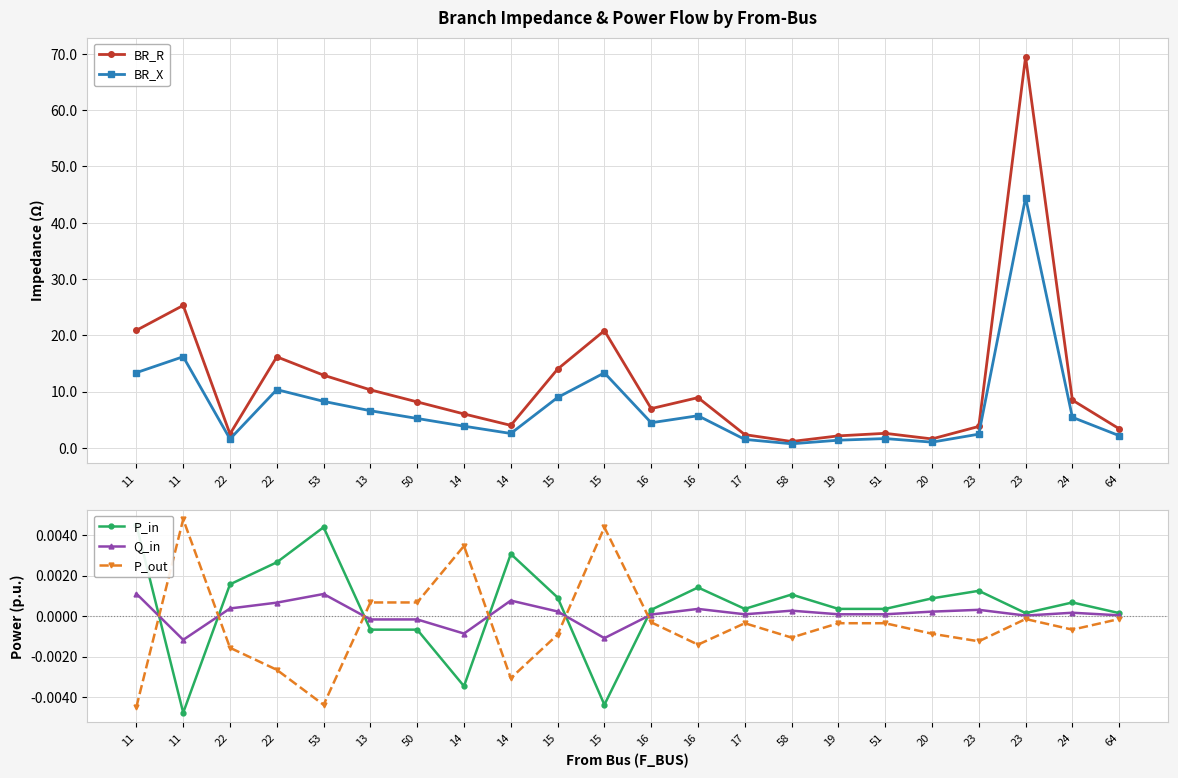

True or false: P_in has more than 1 points higher than both neighbors.

True